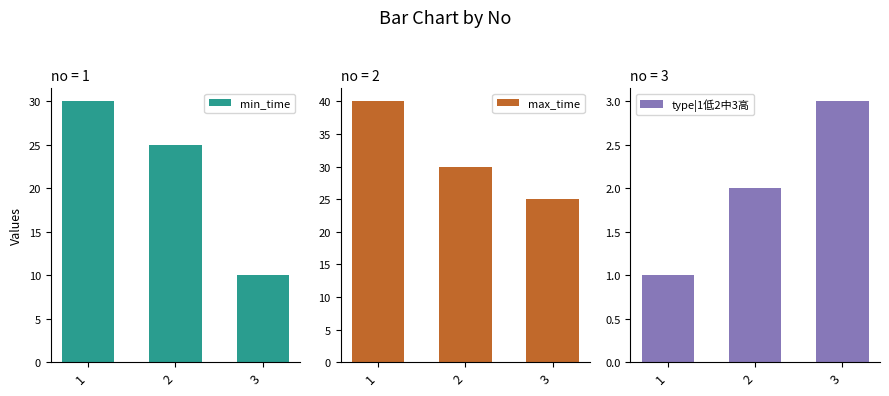

The value of min_time at 1 is 7. True or false?

False